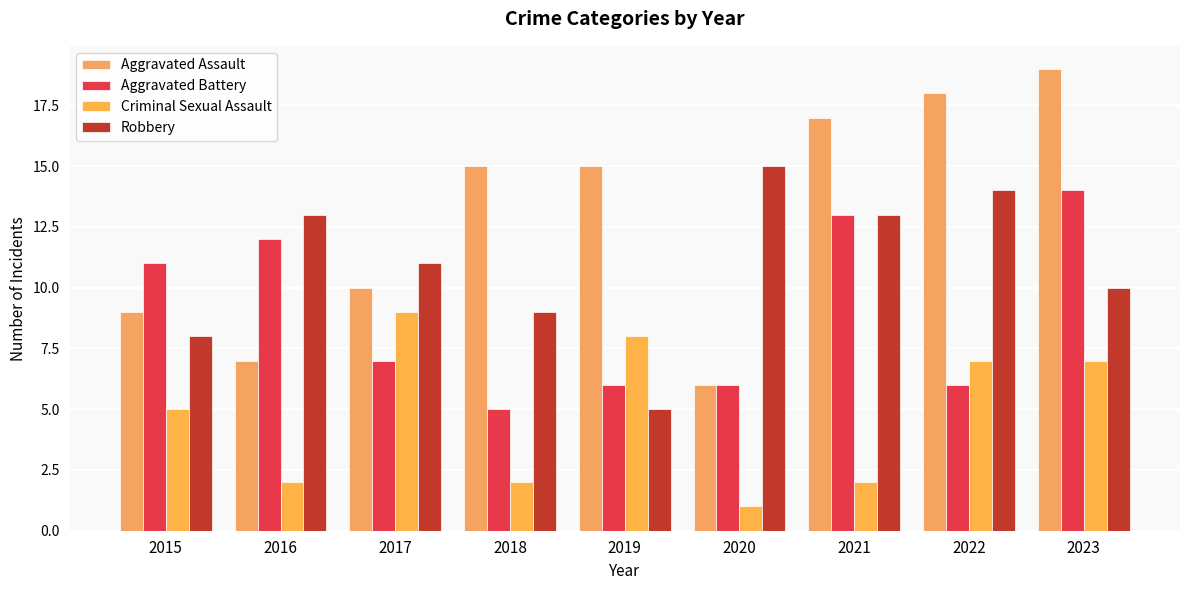

What is the difference between the Aggravated Battery values at 2016 and 2018?

7